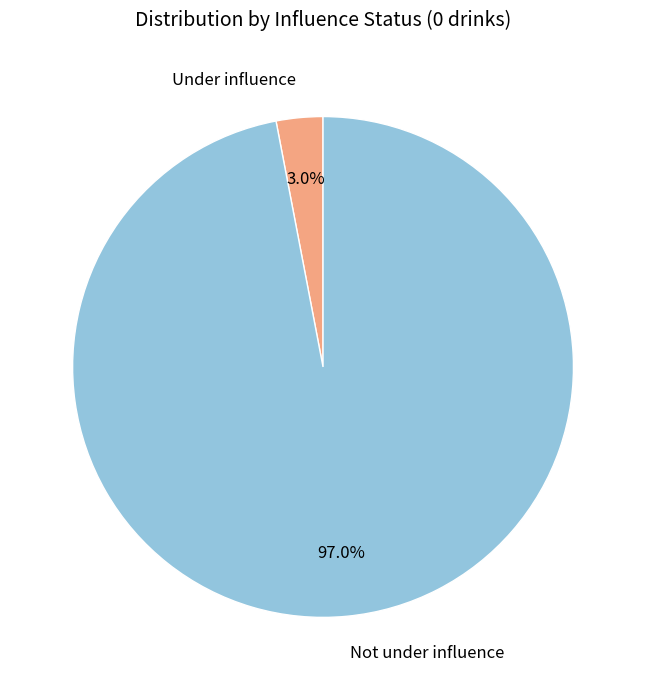

Is it true that Not under influence is 97% of the pie?

True